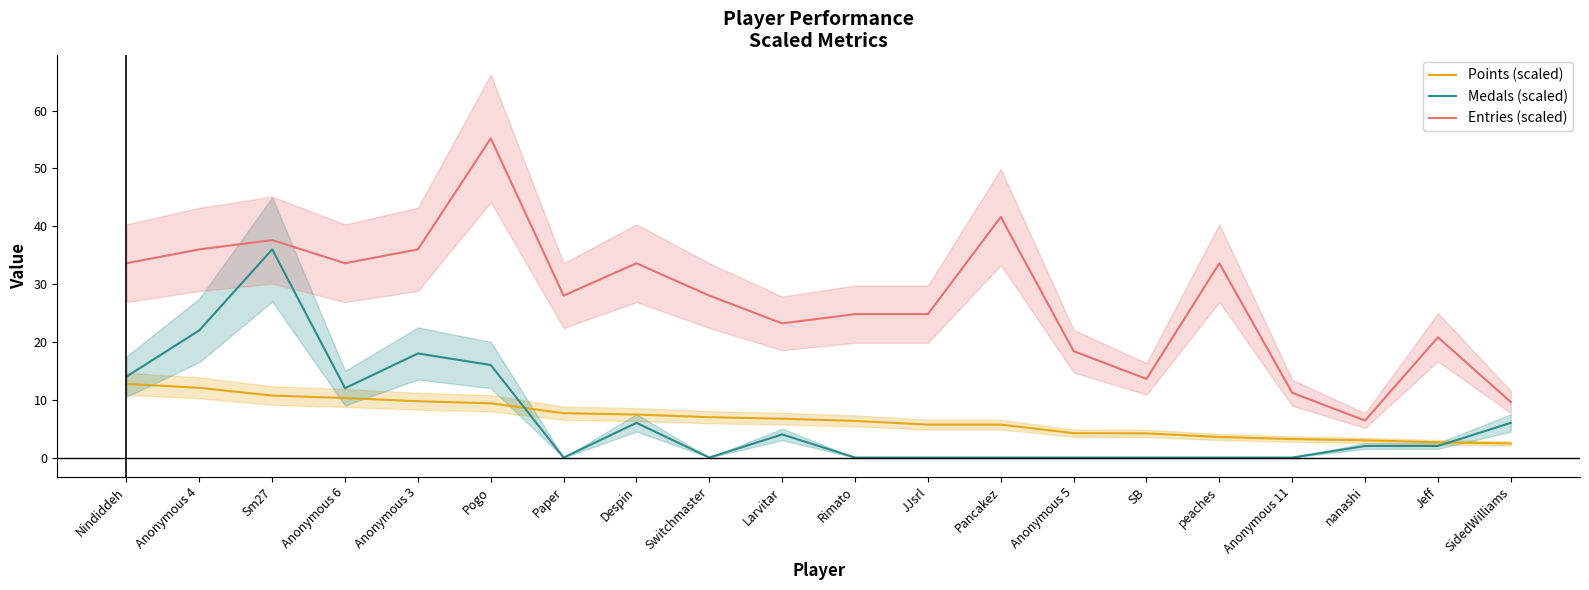

What are all the series names shown in the legend?

Points (scaled), Medals (scaled), Entries (scaled)